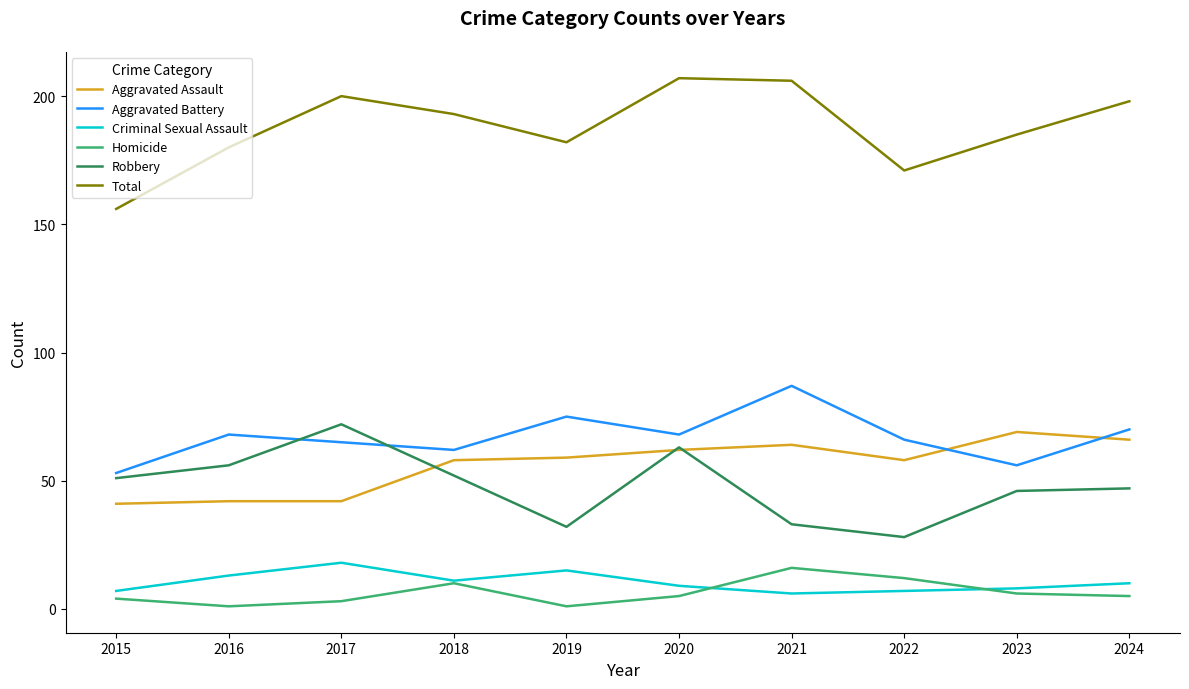

Which series has the largest total across all categories?

Total